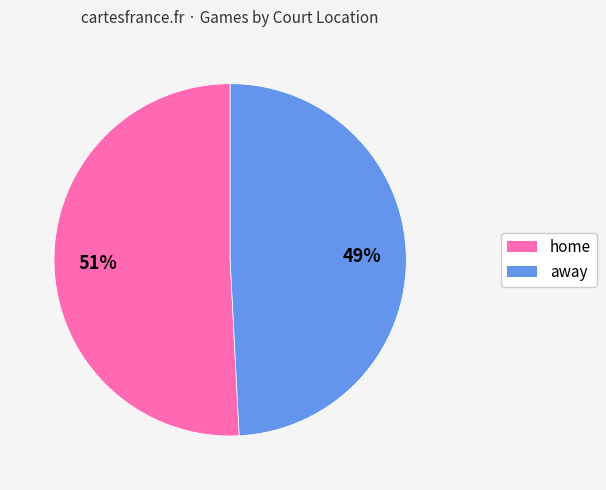

What is the majority slice?

home